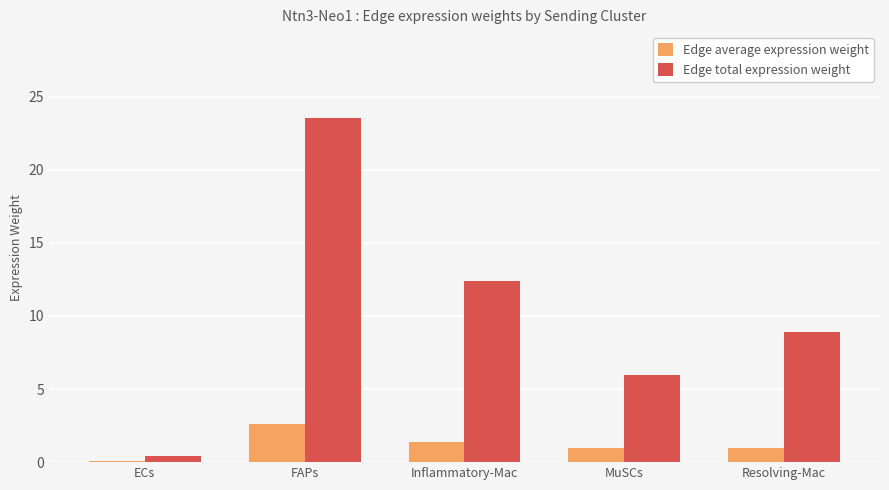

What is the average value of the Edge total expression weight series?

10.2